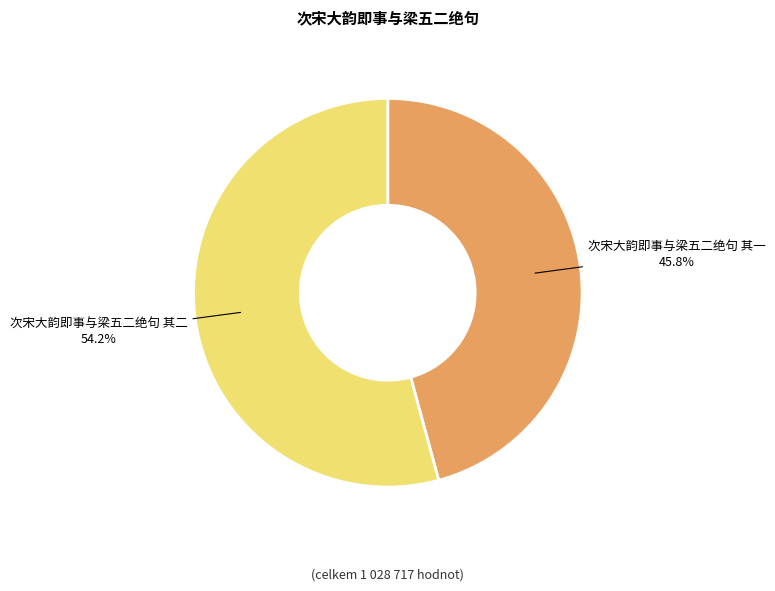

What is the largest slice in the pie chart?

次宋大韵即事与梁五二绝句 其二